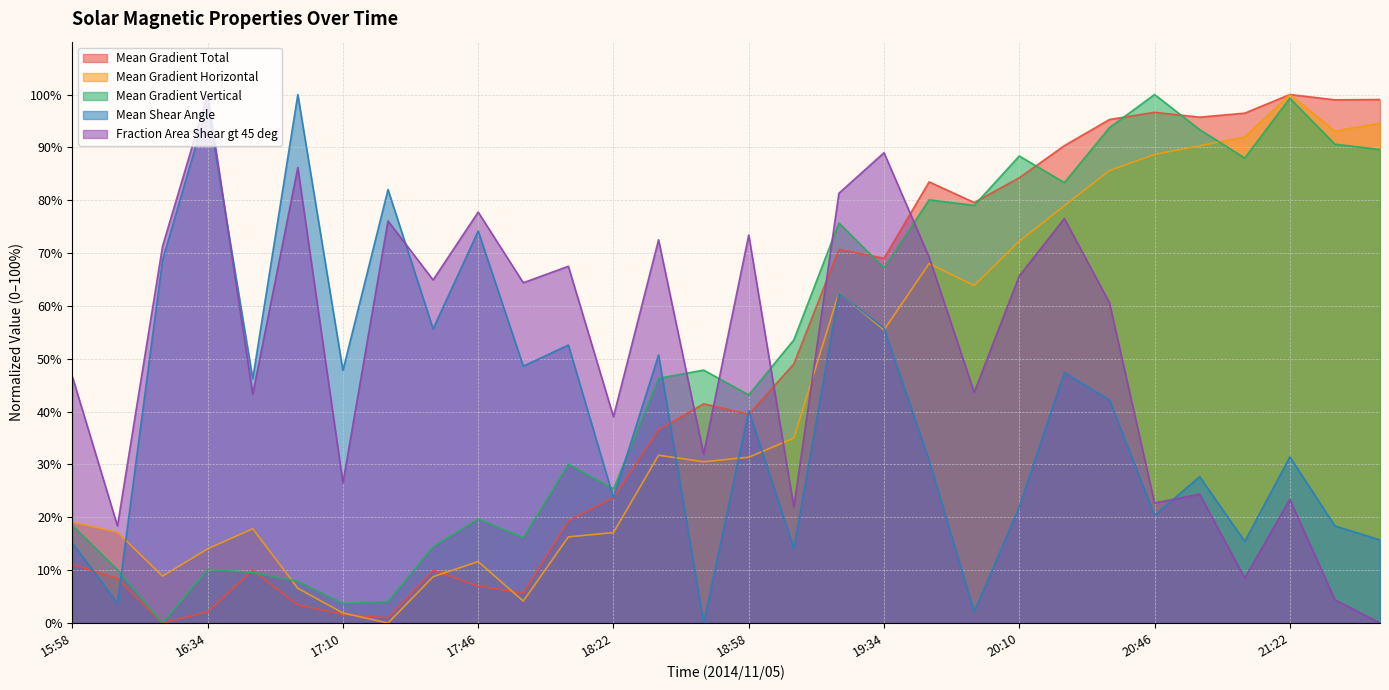

What is the label of the 6th point from the right?

20:46